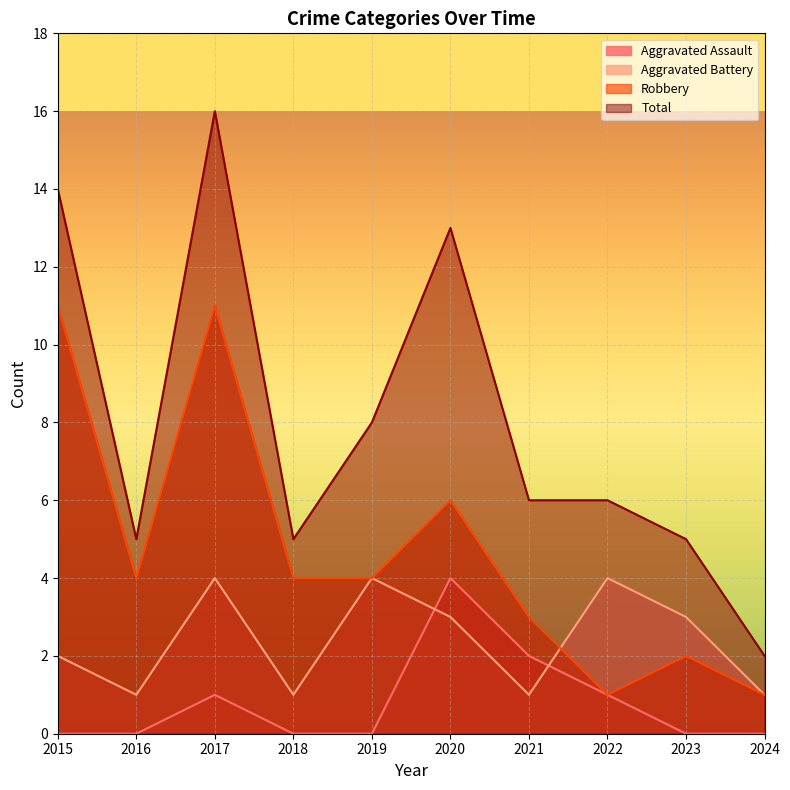

The value of Total at 2021 is 6. True or false?

True